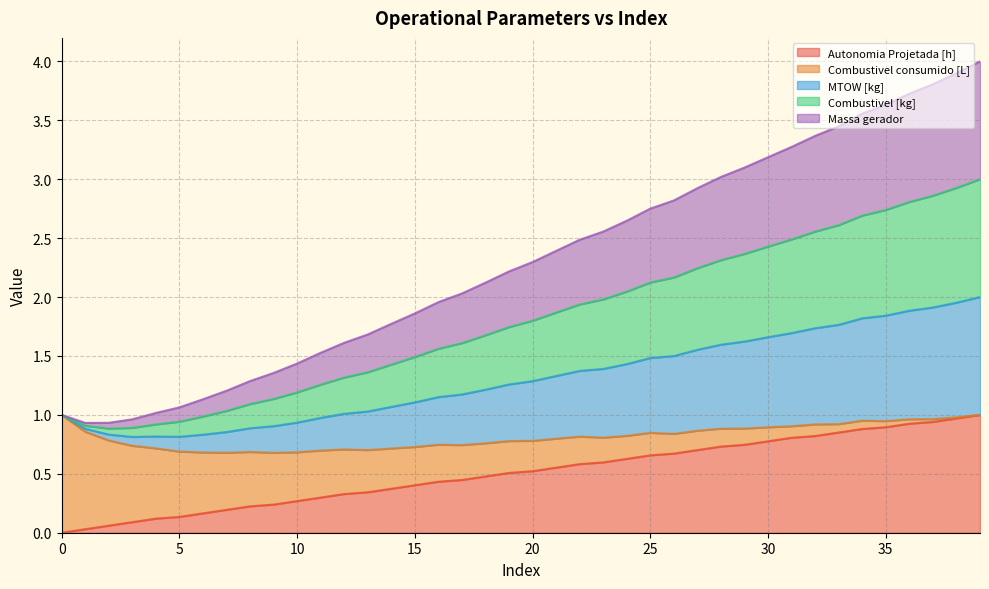

What is the difference between the maximum and minimum values in the Autonomia Projetada [h] series?

1.0